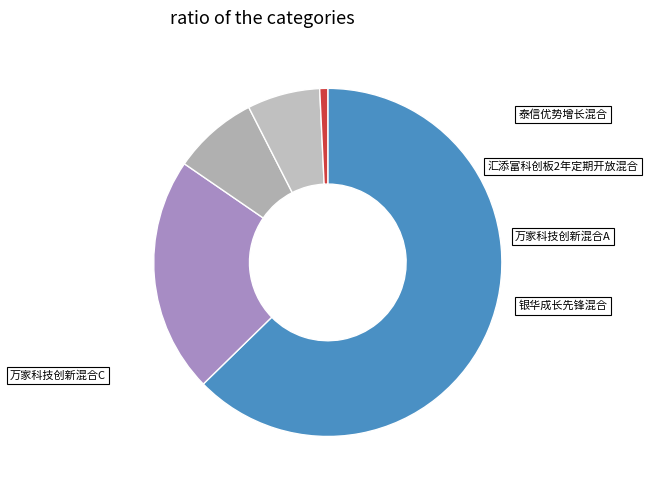

Do 泰信优势增长混合 and 万家科技创新混合C together represent more than half of the pie?

No